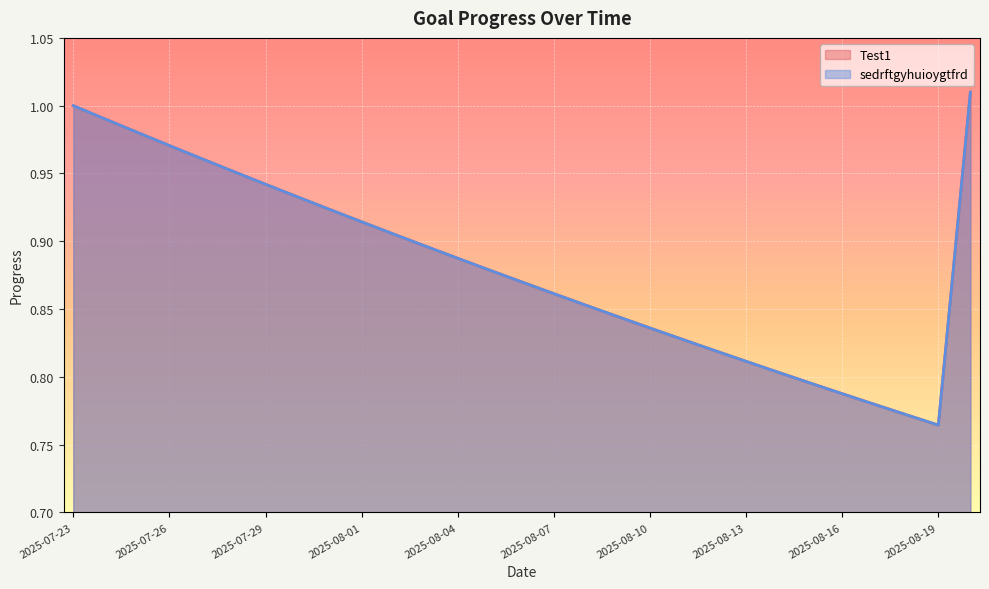

What is the sum of the Test1 values at 2025-08-19 and 2025-07-30?

1.7